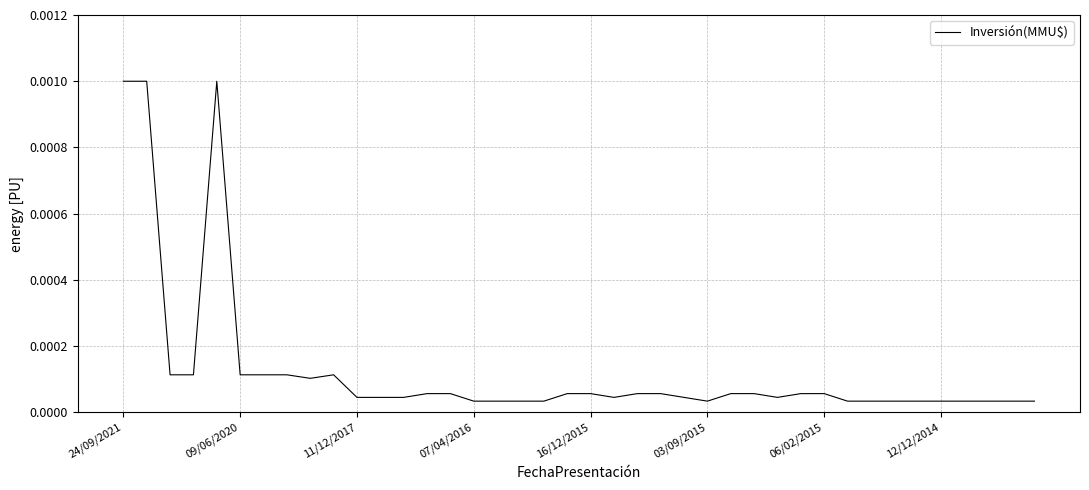

Which category has the highest value across all series?

24/09/2021